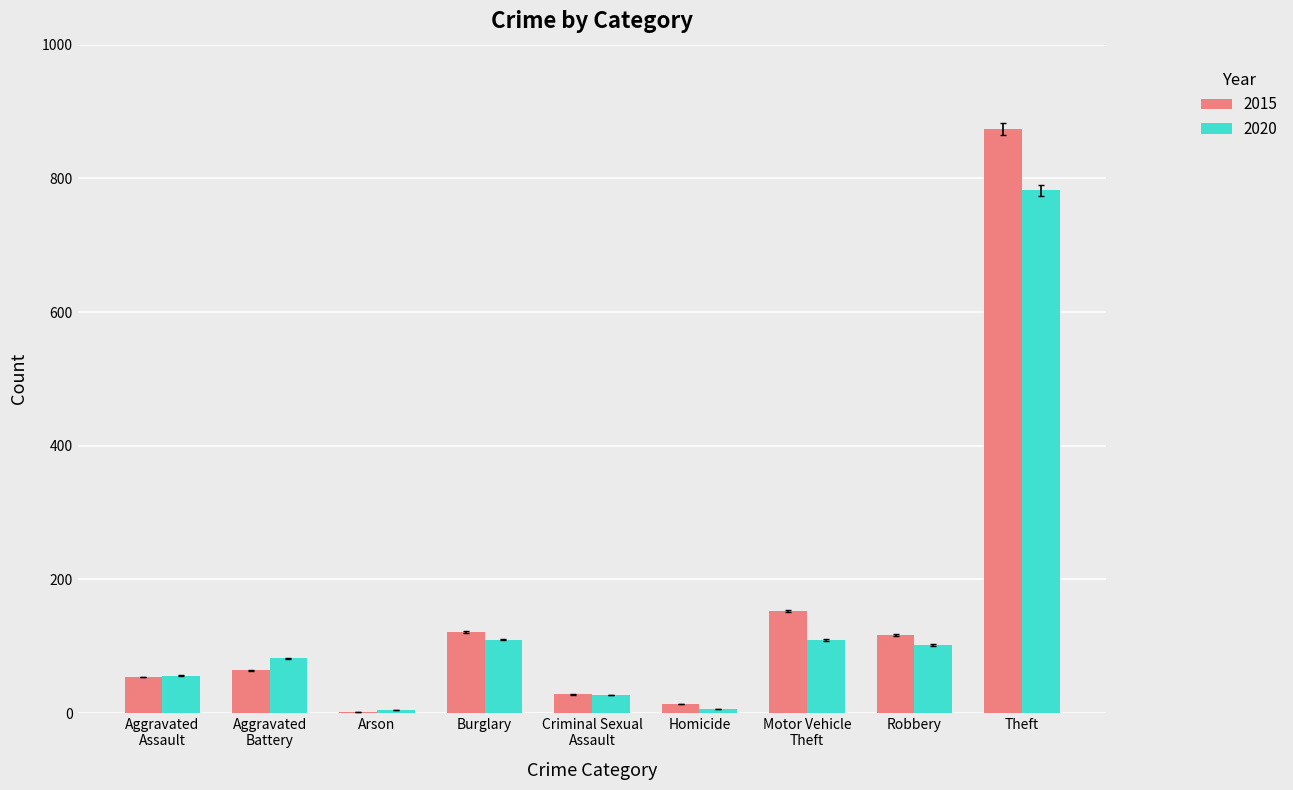

Which series has the largest total across all categories?

2015